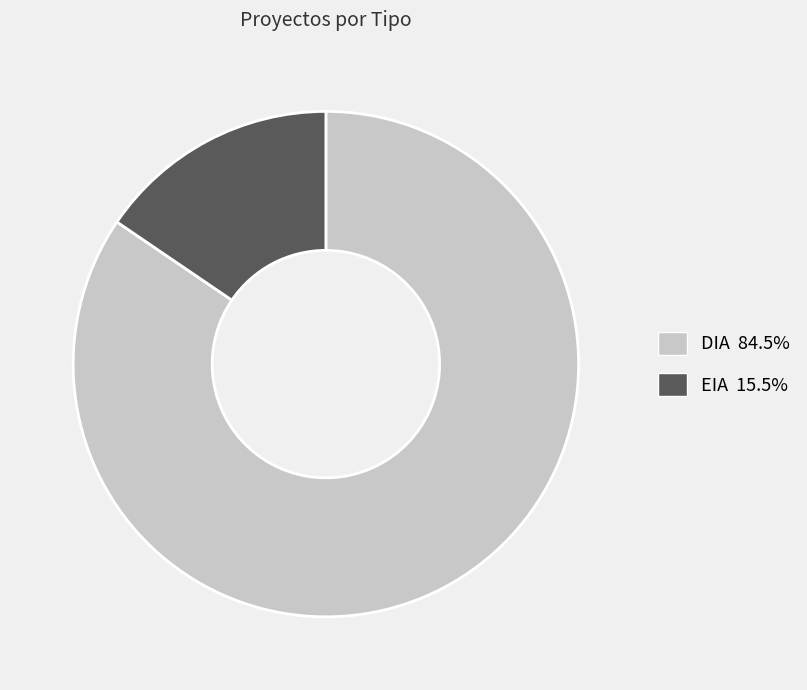

Which has a higher value, EIA or DIA?

DIA